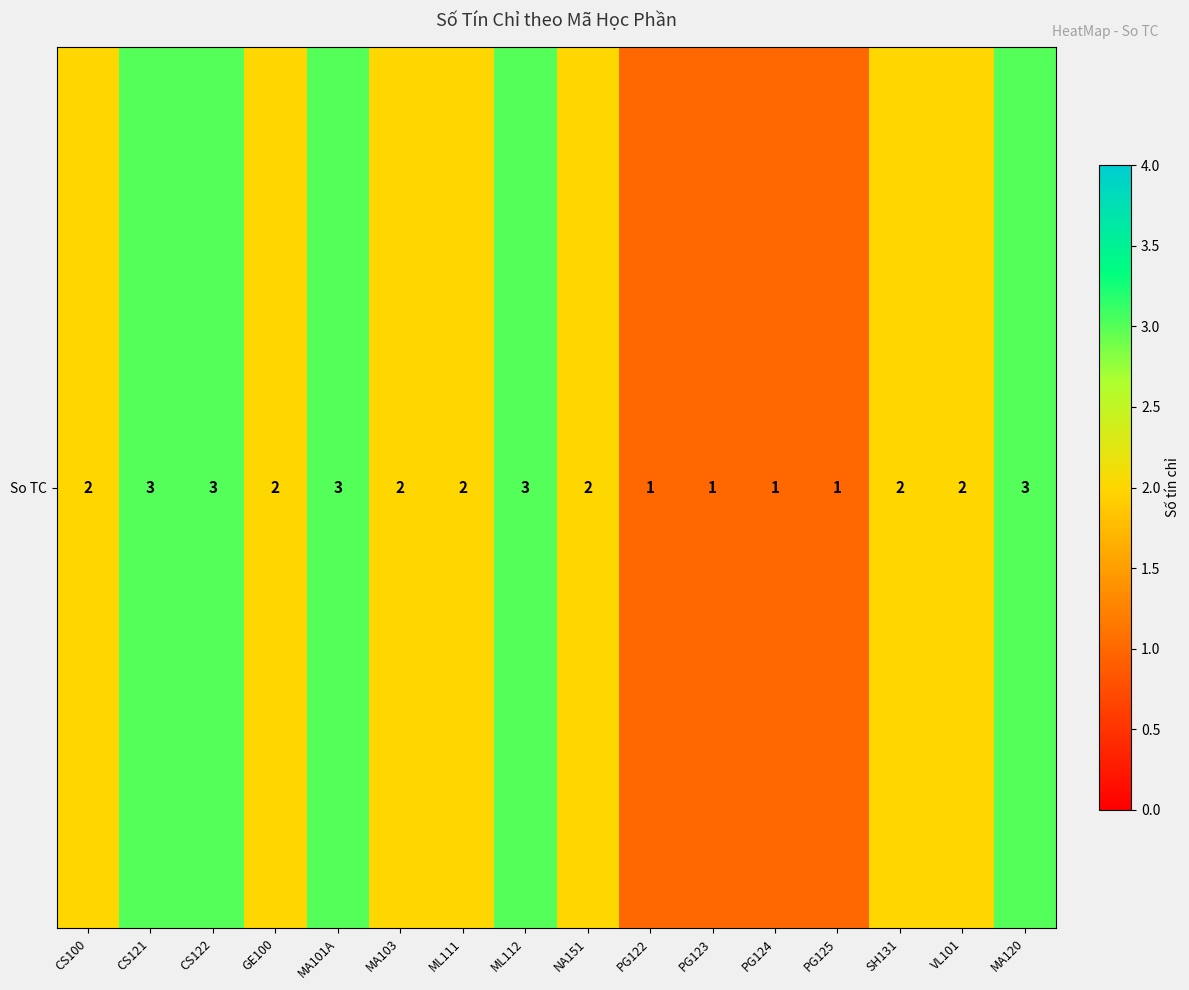

What is the ratio of the value at CS100 to the value at PG122?

2.0